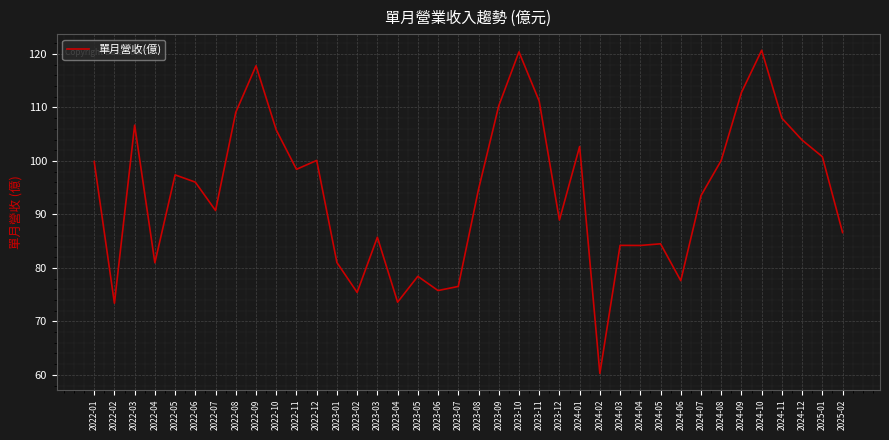

What is the greatest value displayed?

120.7